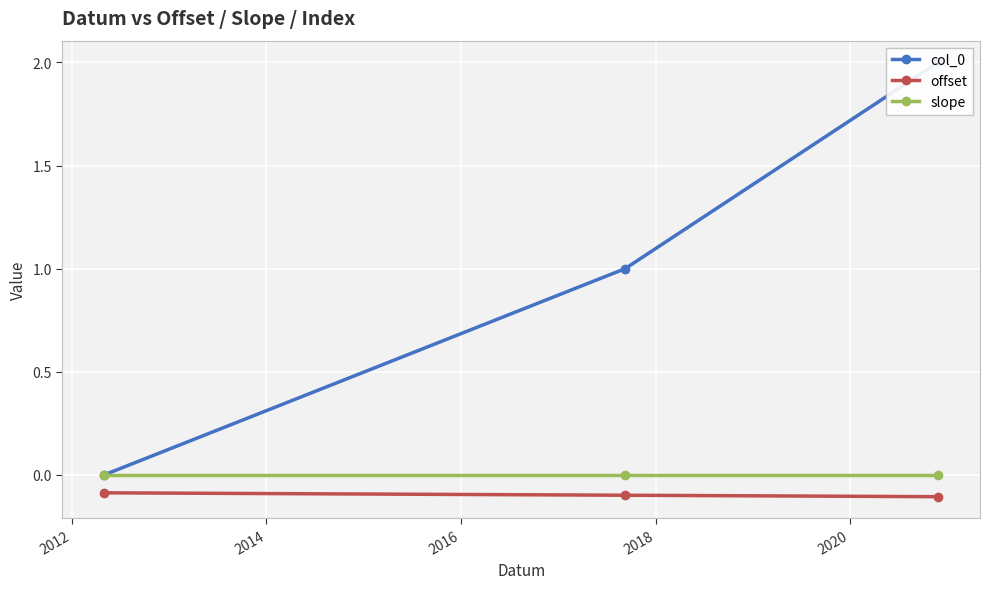

At how many categories does at least one series exceed 1?

1